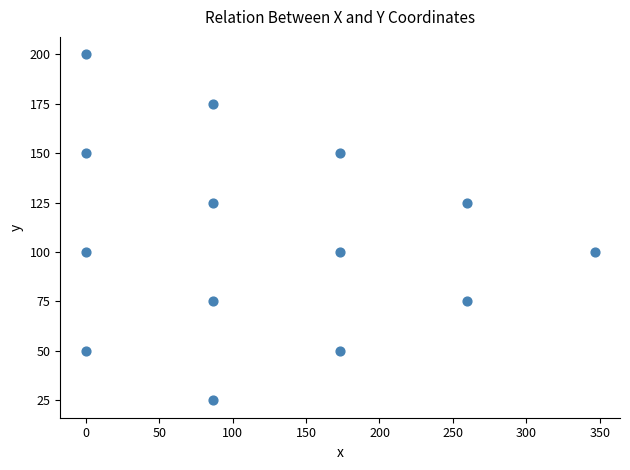

What is the range of Y values (max minus min)?

175